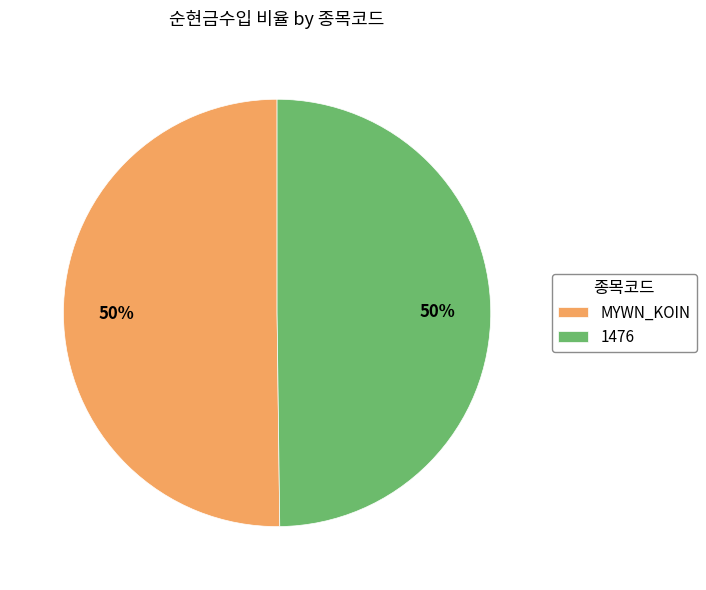

To the nearest percent, what is the combined percentage of MYWN_KOIN and 1476?

100%